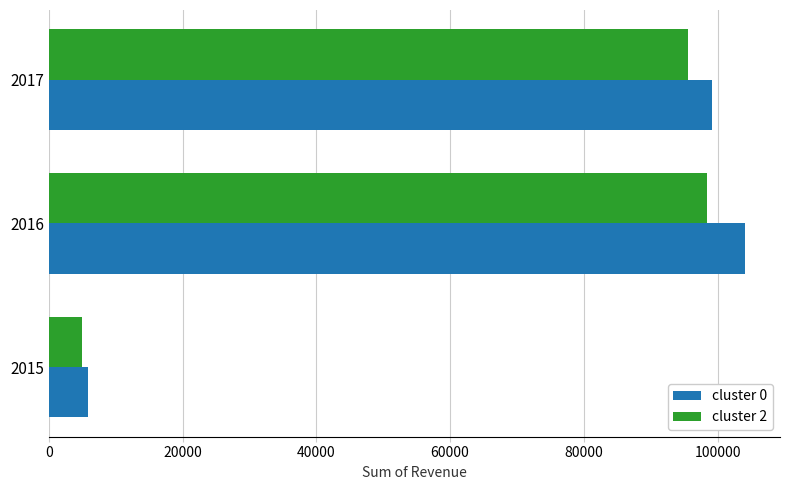

What is the difference between the maximum and minimum values in the cluster 2 series?

93410.7